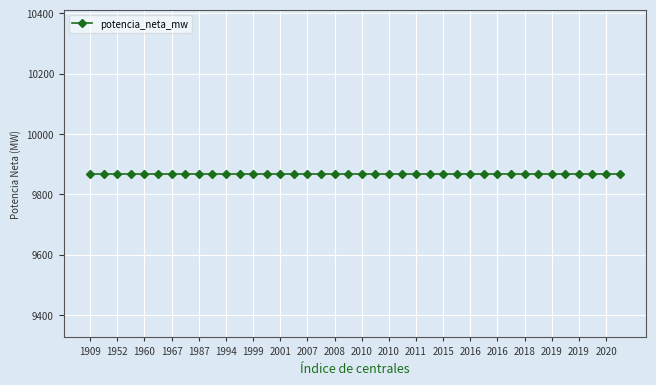

The value at 2012 is 5.3. True or false?

False